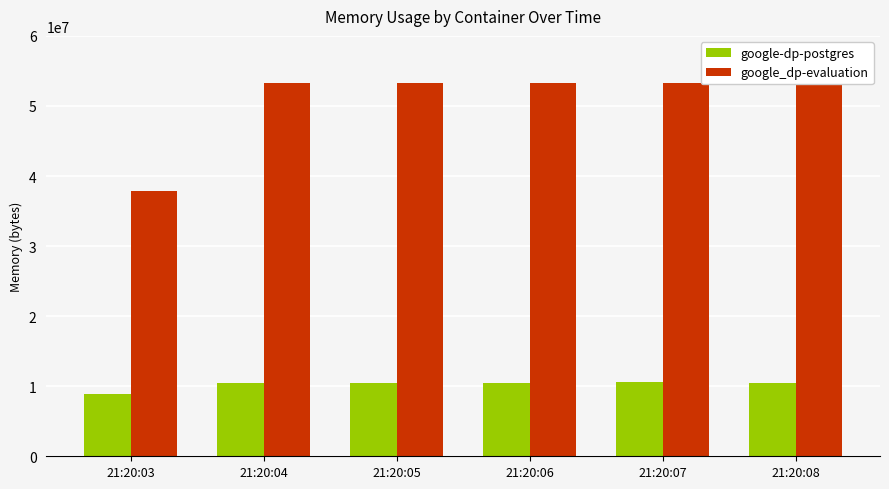

Which series has the widest spread of values?

google_dp-evaluation